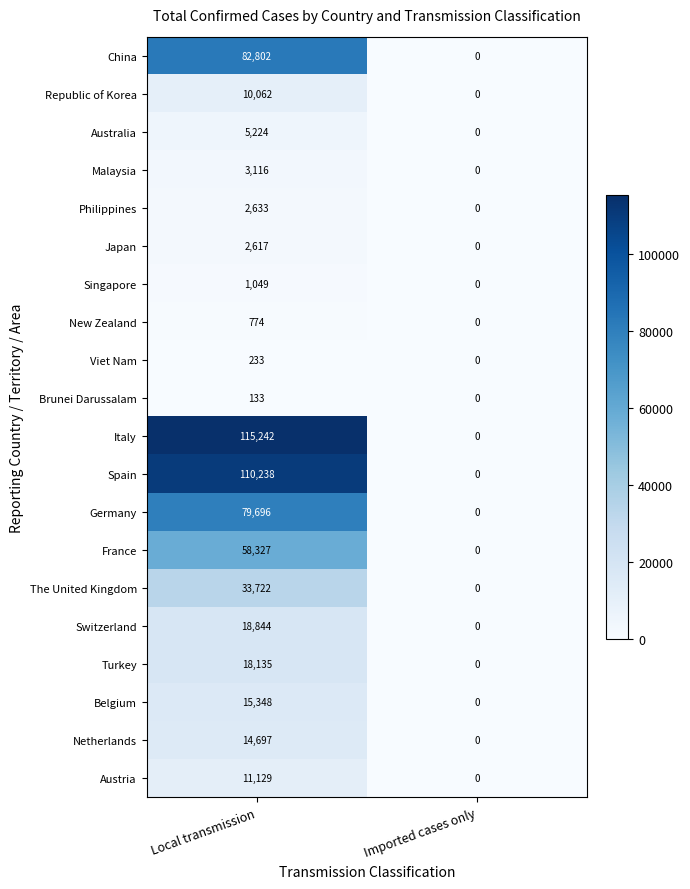

The value of Belgium at Imported cases only is 9721. True or false?

False